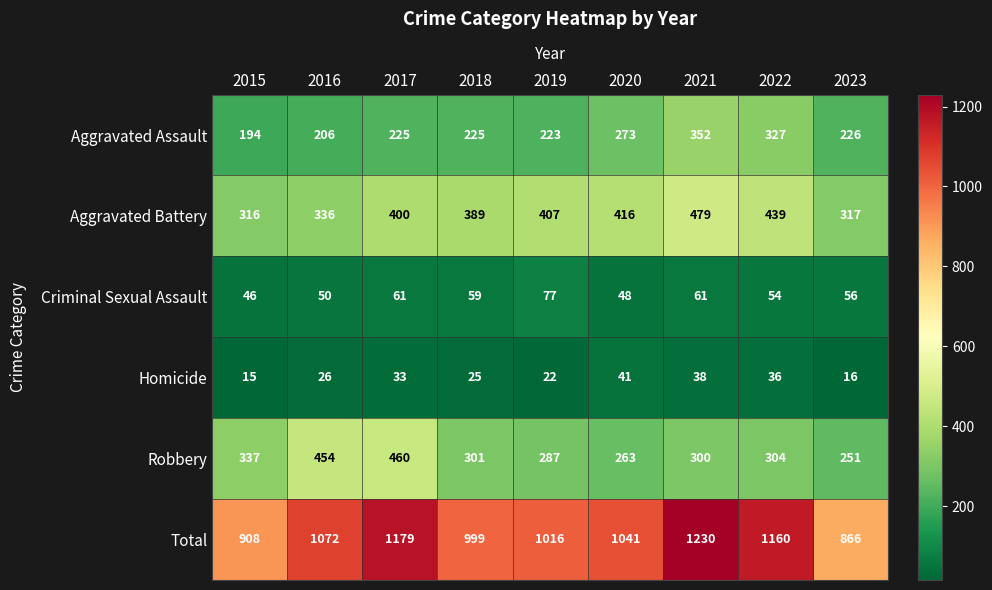

At which label is Total closest to 1048?

2020